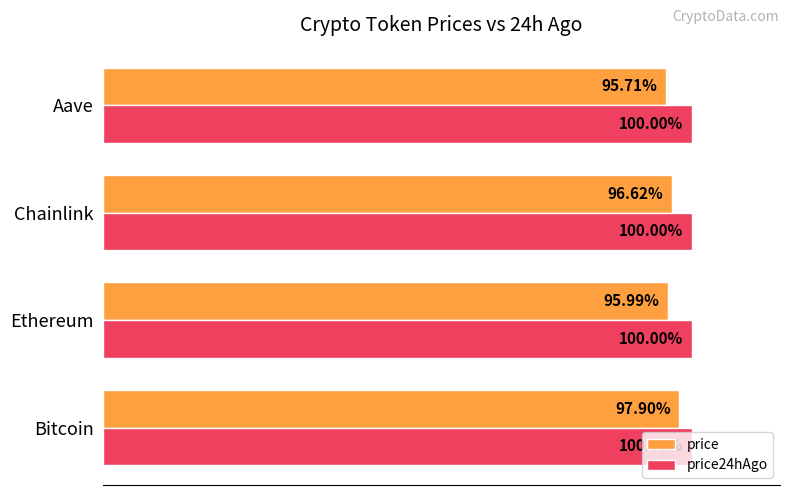

List the series in order of their overall mean, highest first.

price24hAgo, price